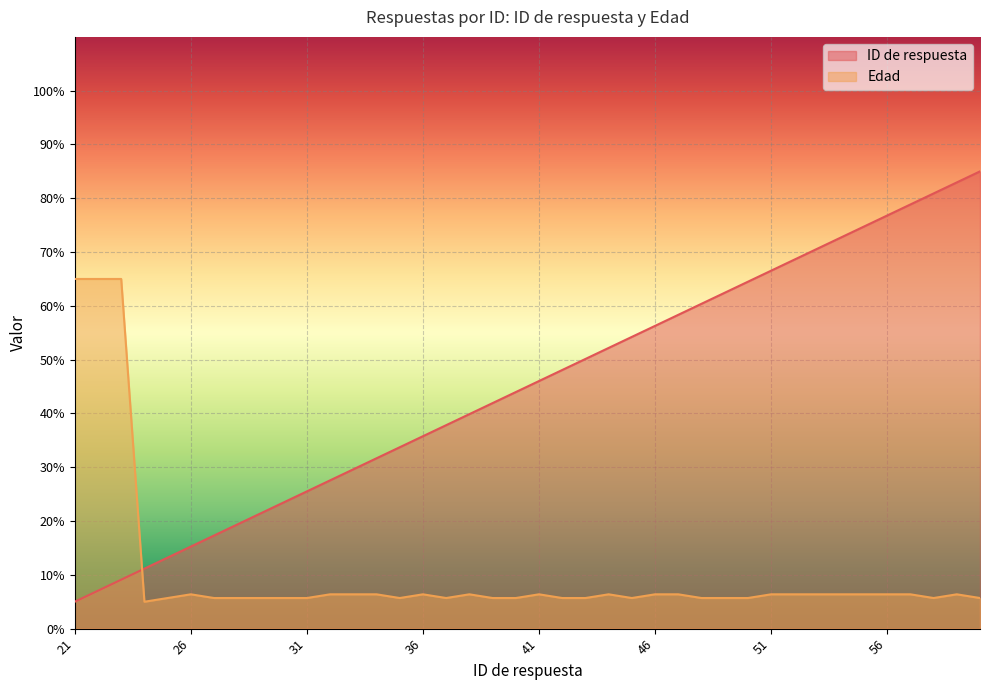

True or false: ID de respuesta has a value of 37.8 at 37.

True